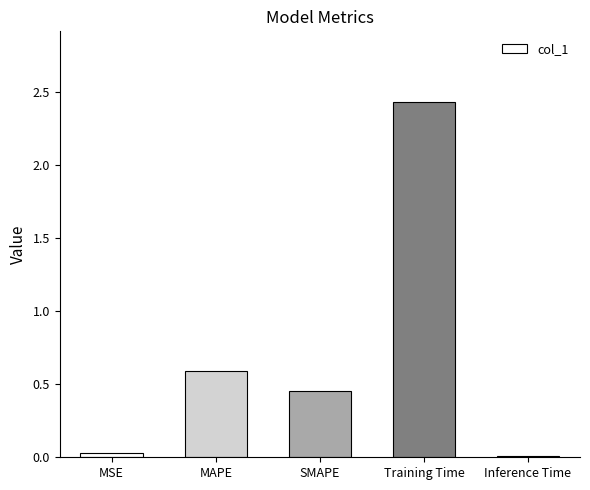

Is it true that the value at MAPE is 0.9?

False